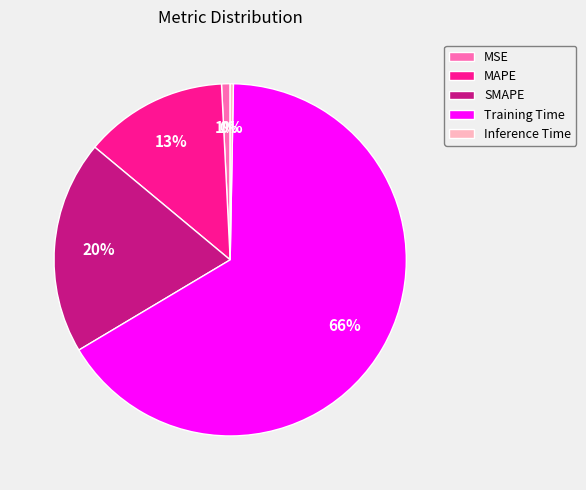

Which slice is the largest?

Training Time